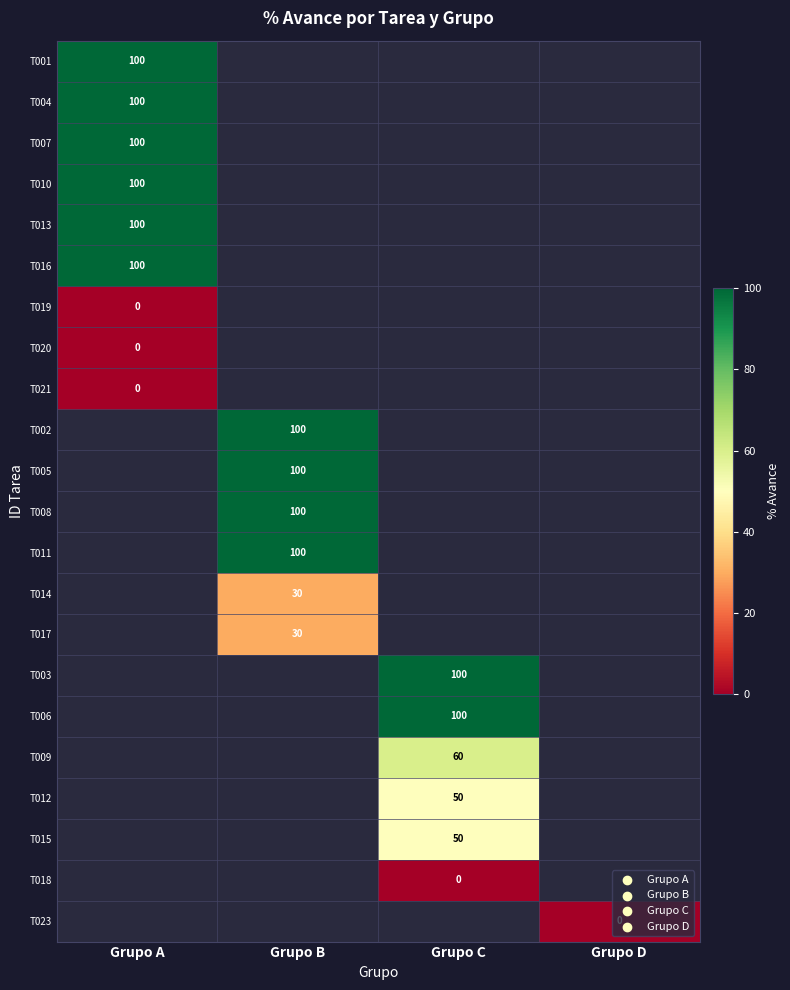

Which label corresponds to the largest value in the chart?

Grupo A